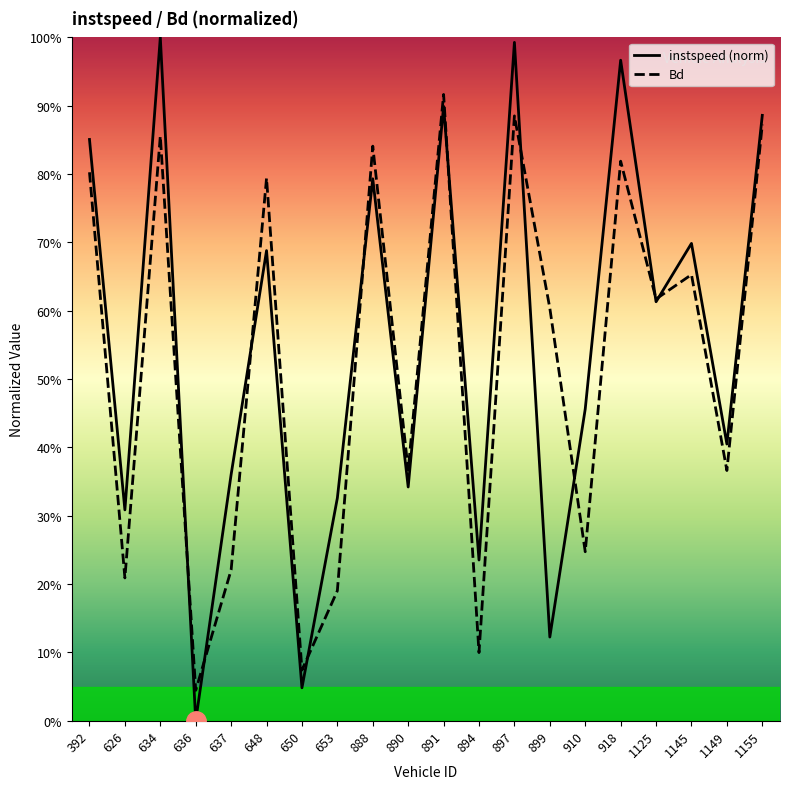

Does the chart have visible grid lines?

No